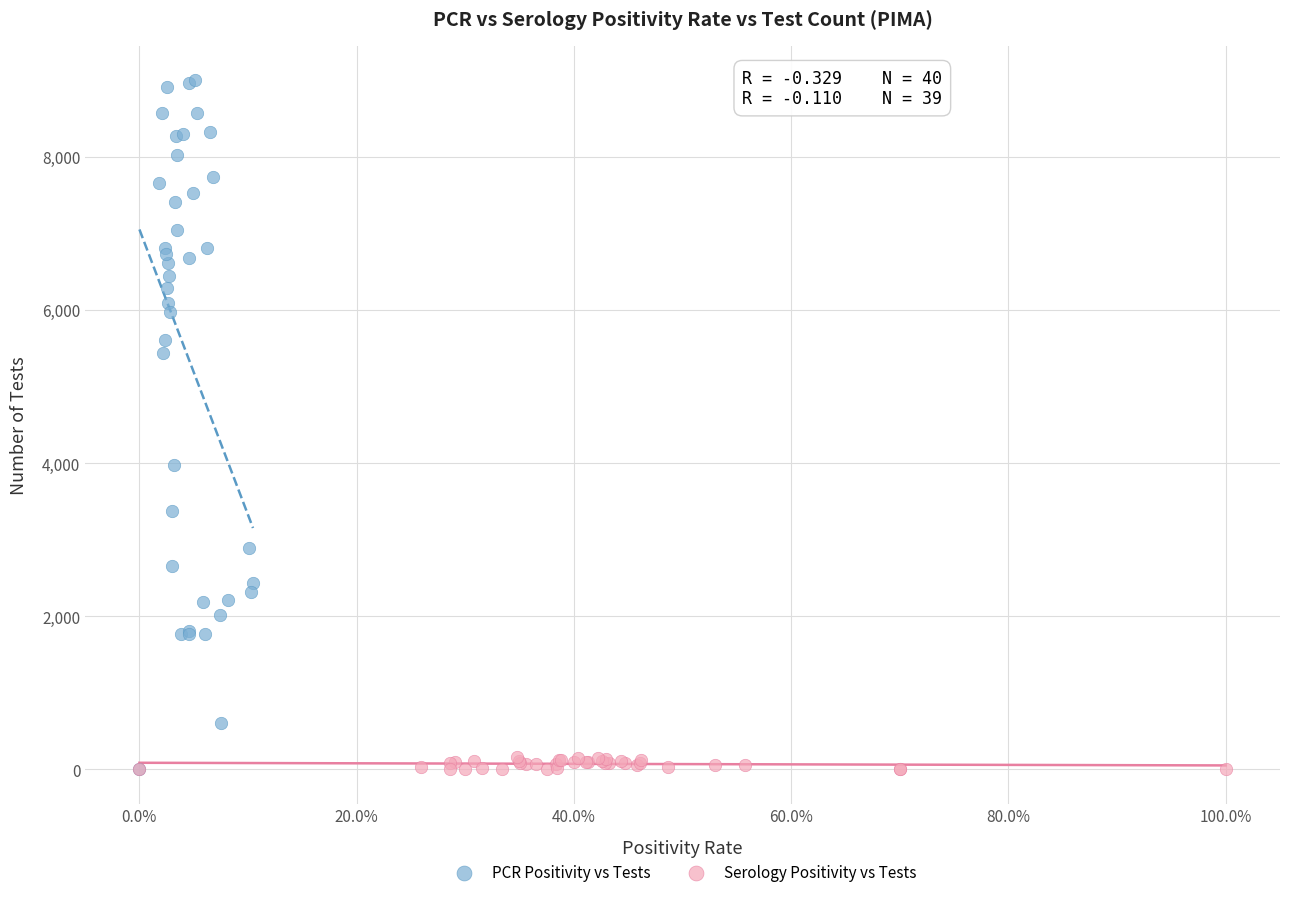

Which series contains the highest Y value?

PCR Positivity vs Tests